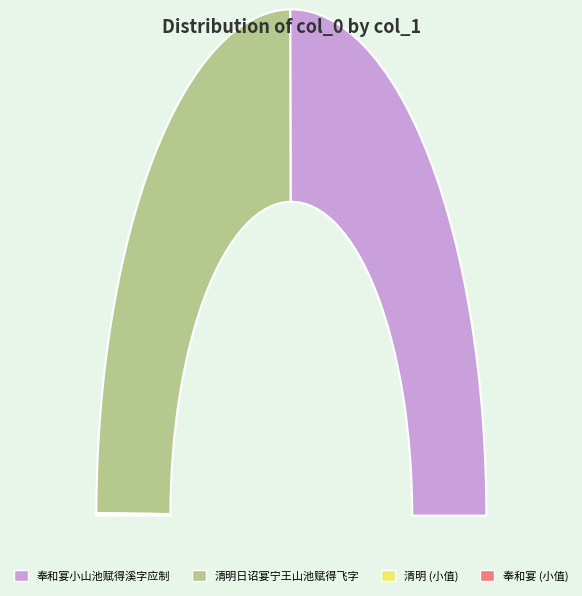

Which category accounts for the majority?

奉和宴小山池赋得溪字应制